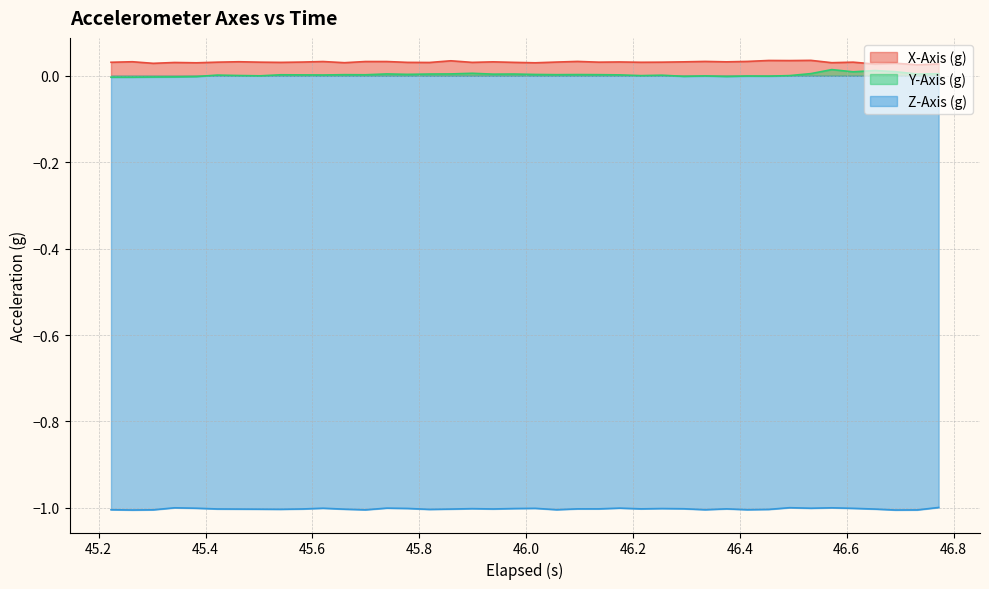

What is the minimum value shown in the chart?

-1.0